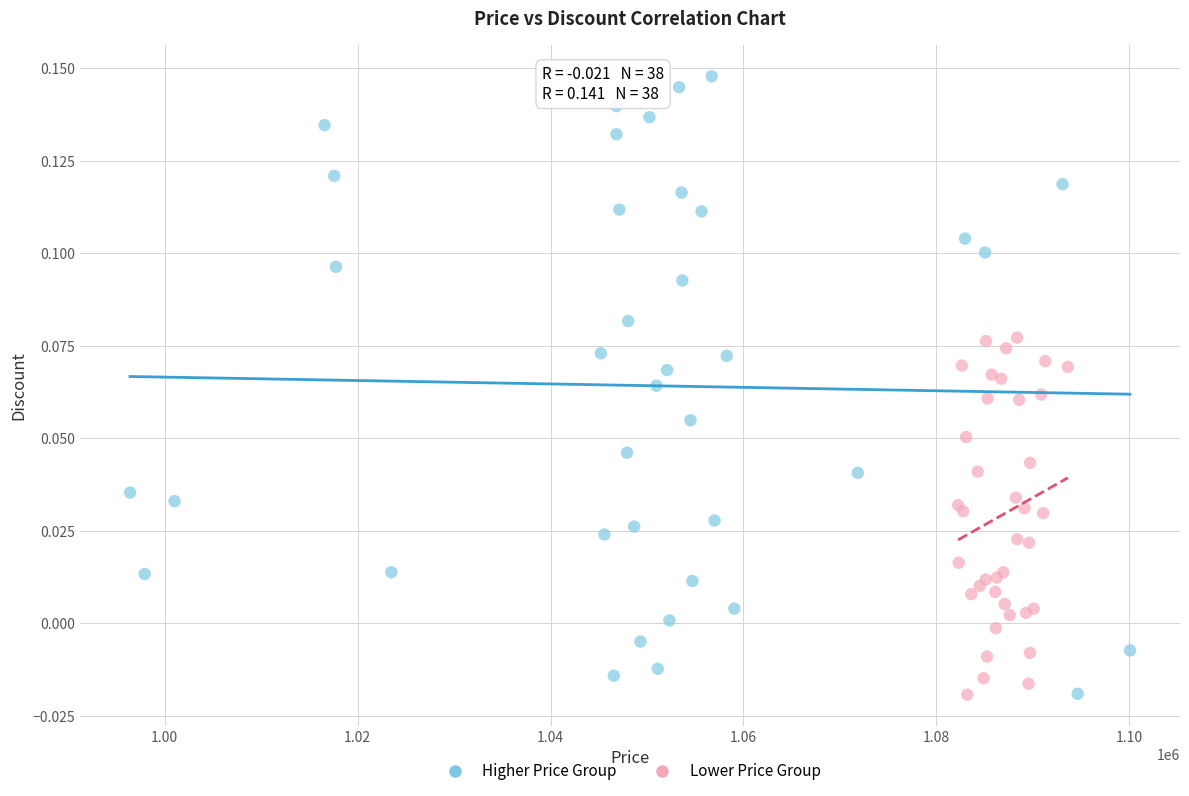

Which series has the largest Y range (max minus min)?

Higher Price Group